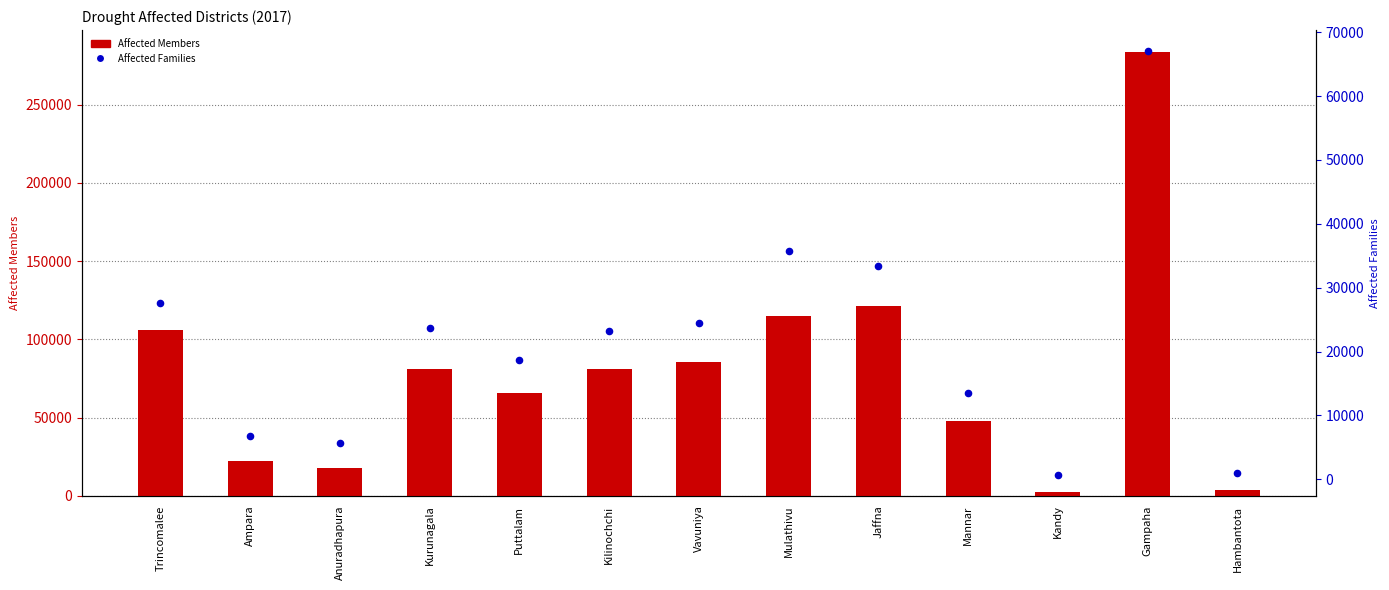

Which series reaches the maximum Y coordinate?

Affected Members